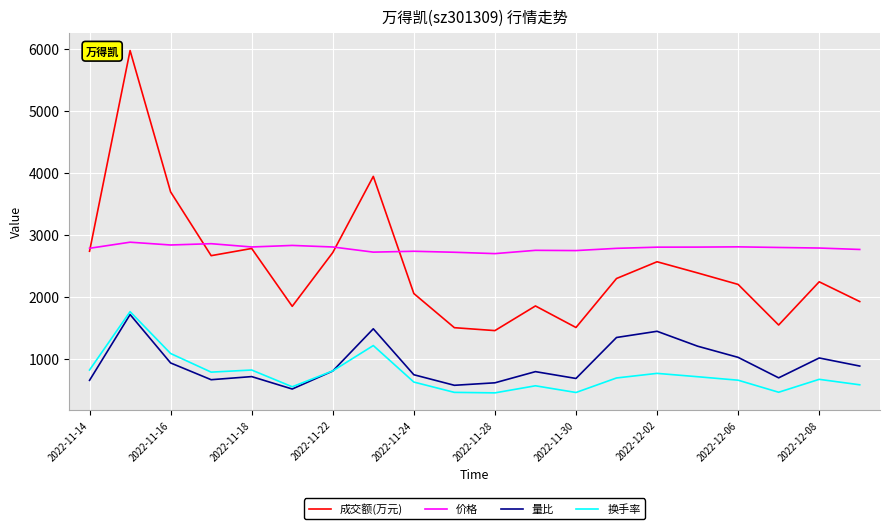

Which series has the widest spread of values?

成交额(万元)